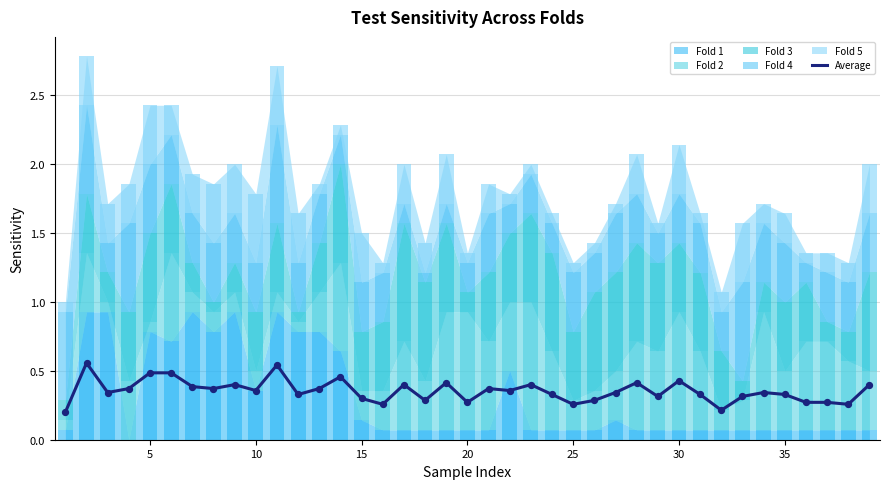

Which has a higher value, 35 or 29?

29